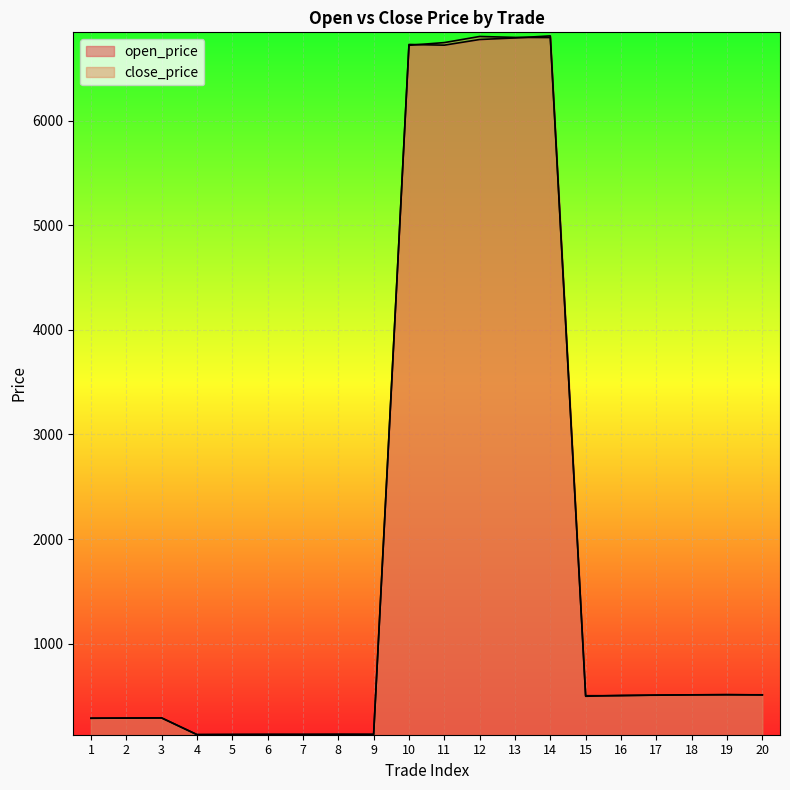

List the series in order of their overall mean, highest first.

close_price, open_price